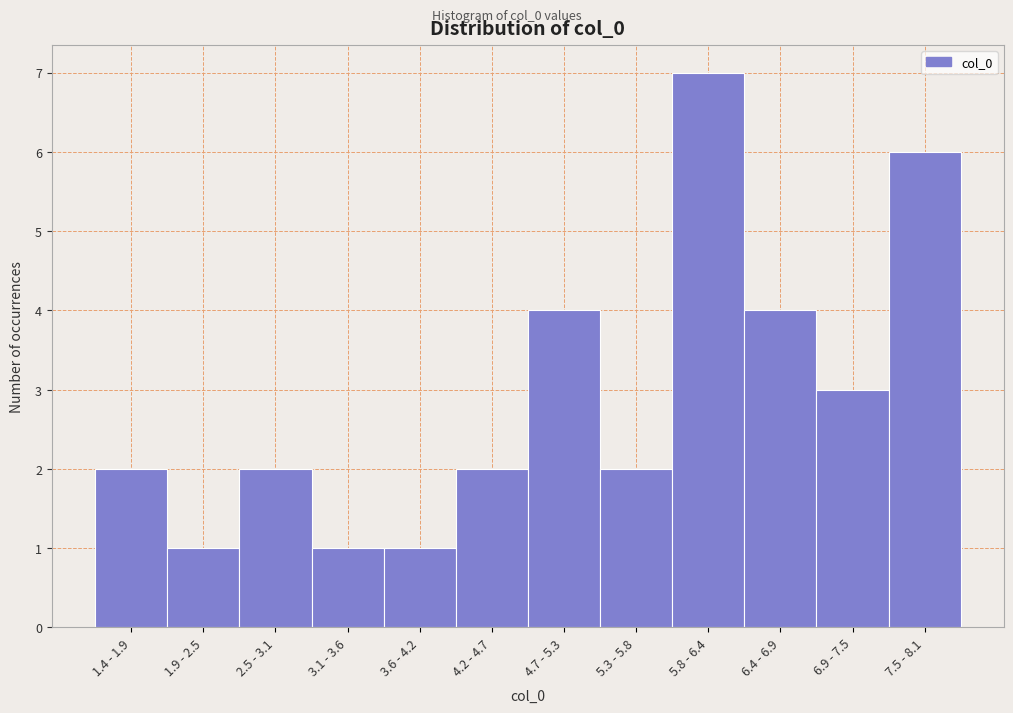

Reading left to right, extract all data points from this chart.

1.4 - 1.9=2	1.9 - 2.5=1	2.5 - 3.1=2	3.1 - 3.6=1	3.6 - 4.2=1	4.2 - 4.7=2	4.7 - 5.3=4	5.3 - 5.8=2	5.8 - 6.4=7	6.4 - 6.9=4	6.9 - 7.5=3	7.5 - 8.1=6